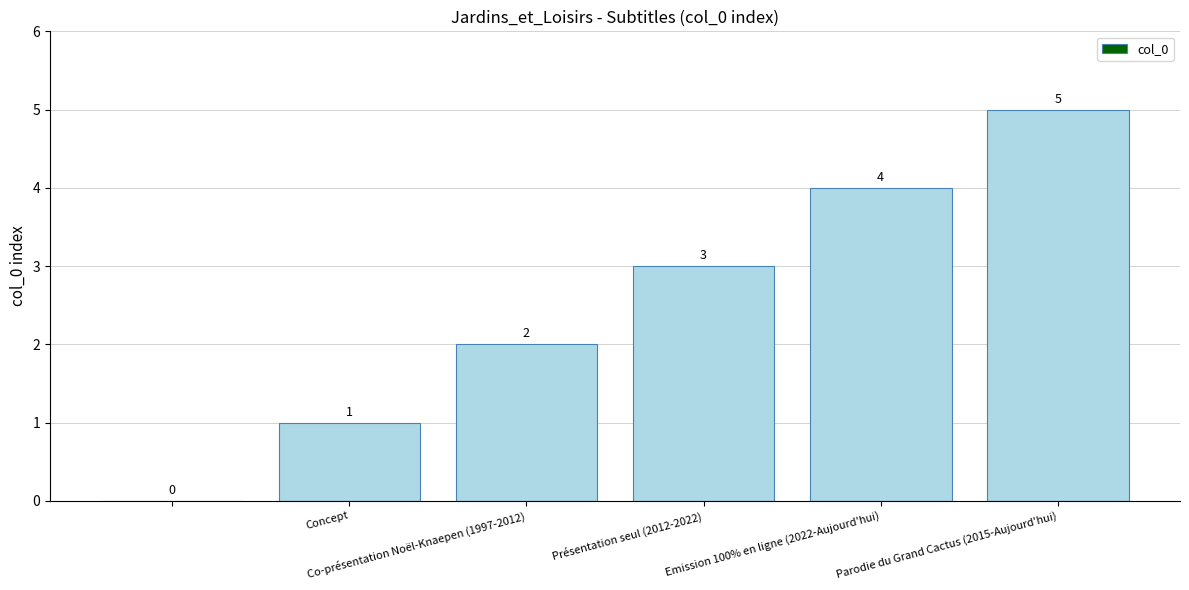

What is the maximum value shown in the chart?

5